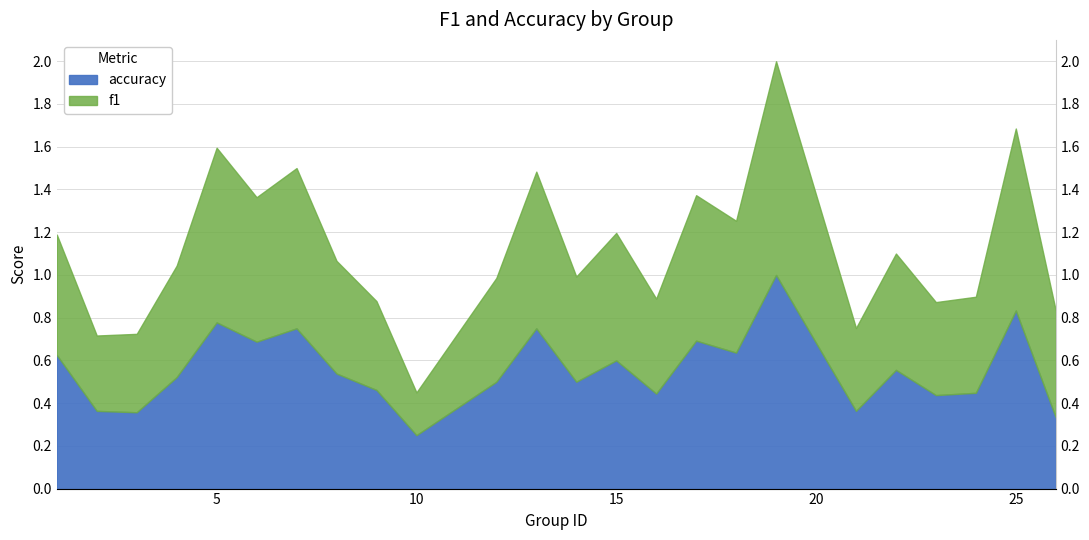

The f1 series shows 0.5 at 13. True or false?

False